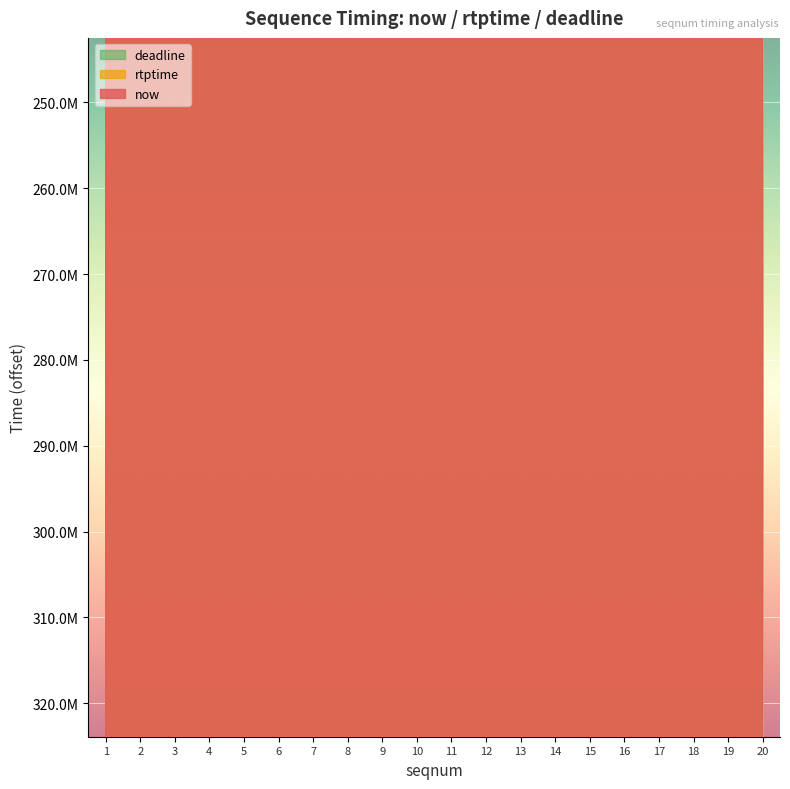

What is the difference between the second highest and minimum values in the rtptime series?

30944444